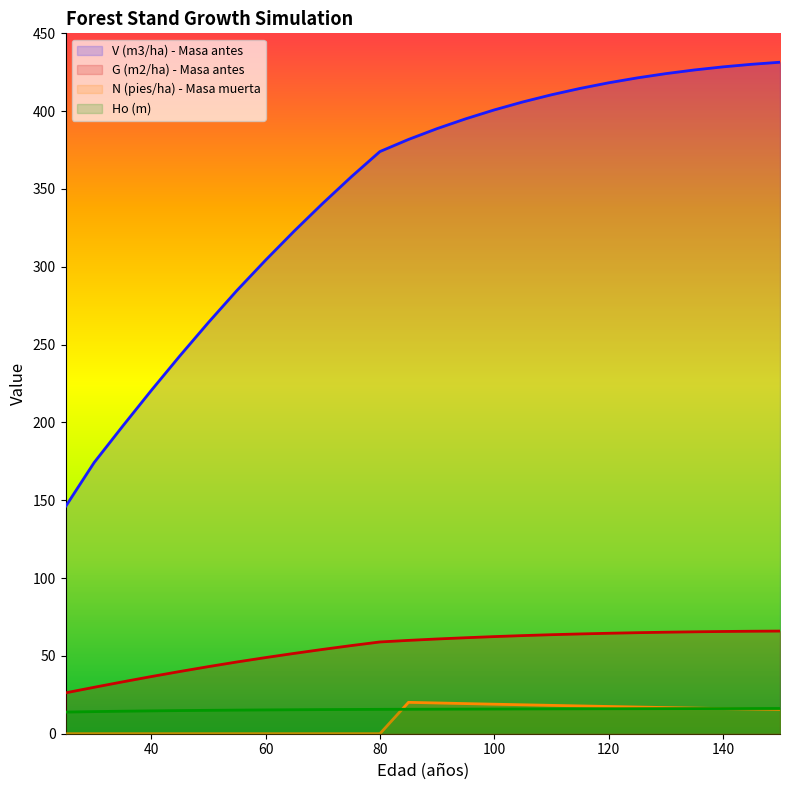

Which category has the lowest value across all series?

25